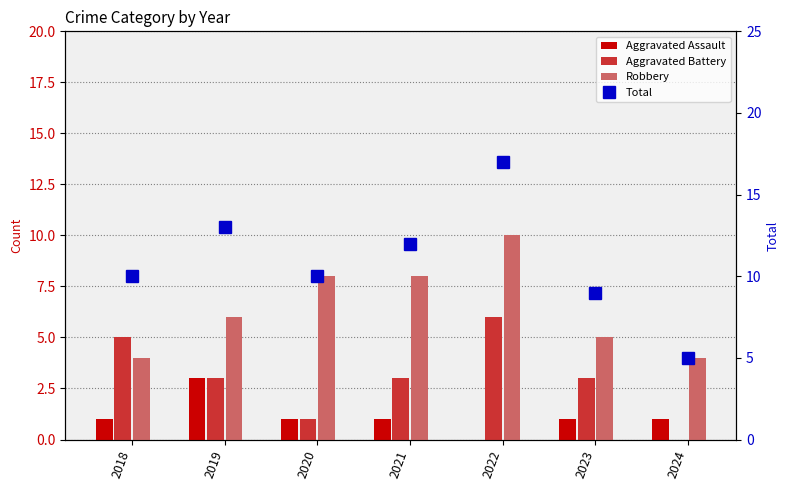

Reading left to right, what are all the values shown in this chart?

Aggravated Assault: 1	3	1	1	0	1	1
Aggravated Battery: 5	3	1	3	6	3	0
Robbery: 4	6	8	8	10	5	4
Total: 10	13	10	12	17	9	5